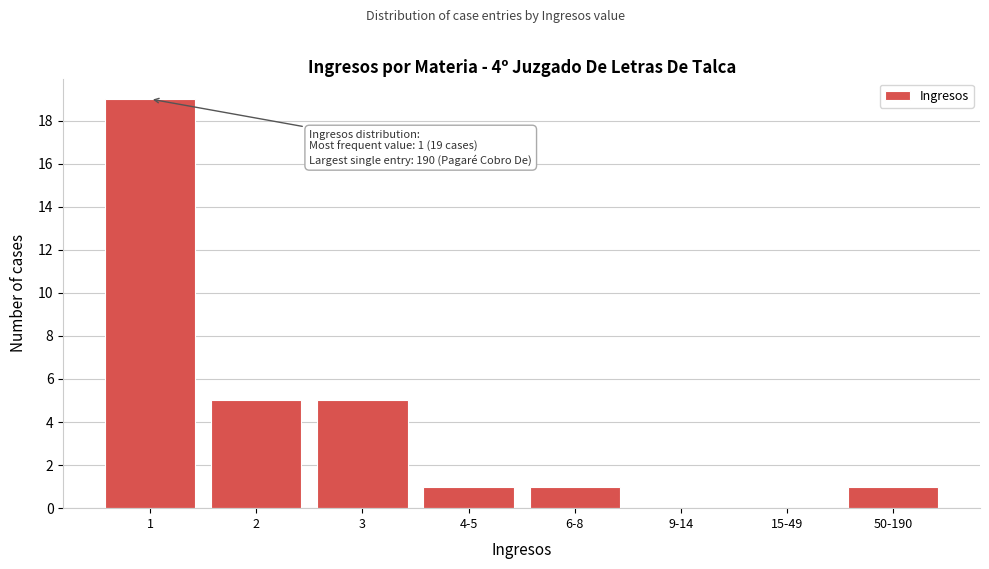

Reading right to left, list all the values displayed in this chart.

50-190=1	15-49=0	9-14=0	6-8=1	4-5=1	3=5	2=5	1=19